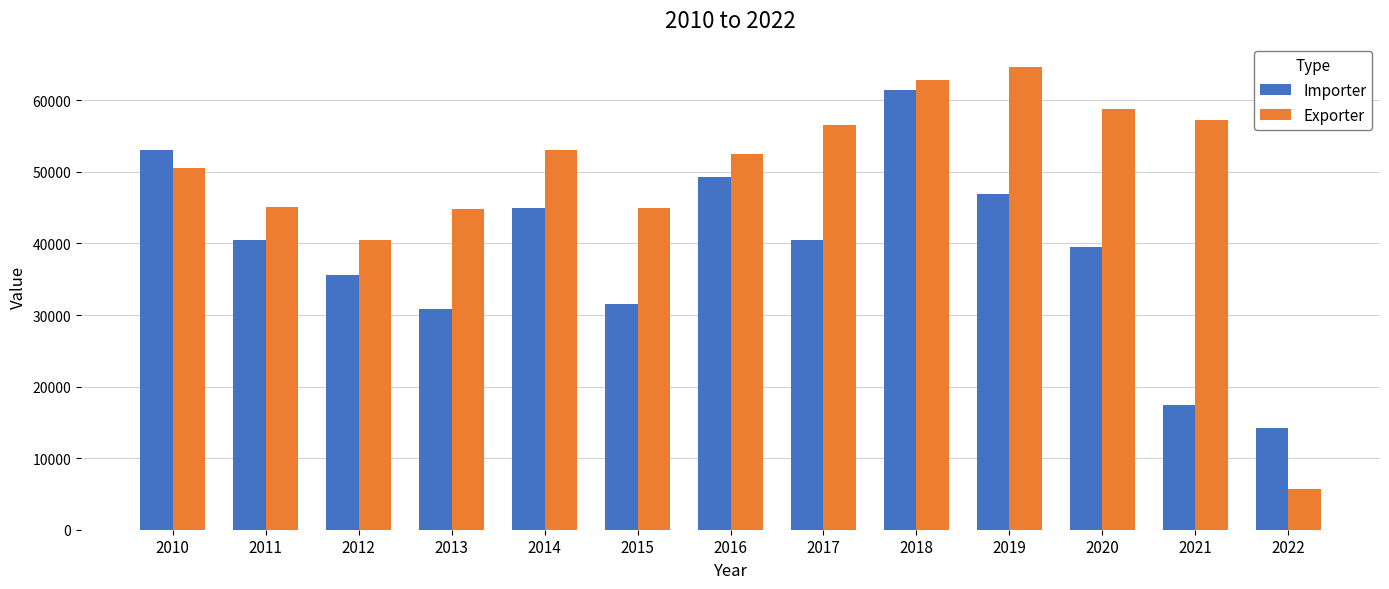

What is the difference between the Exporter values at 2018 and 2022?

57058.0